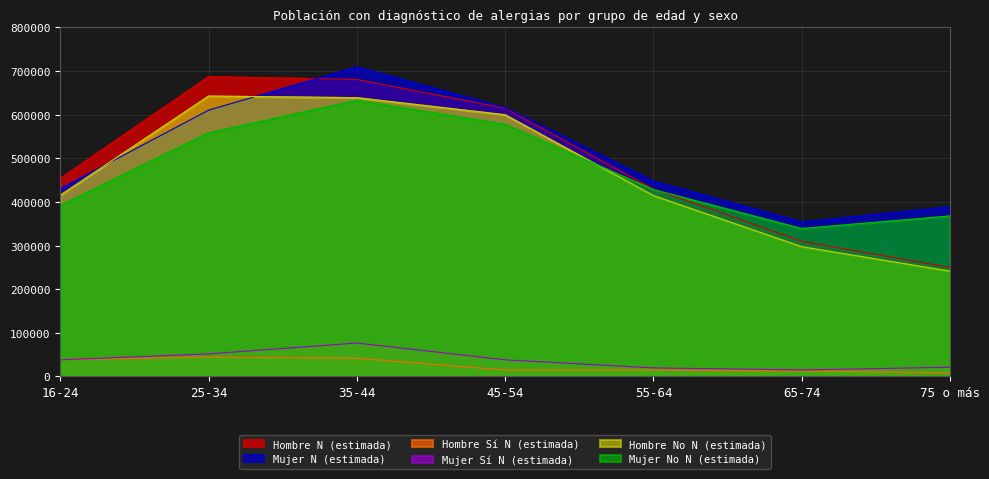

What is the label of the 3rd point from the right?

55-64